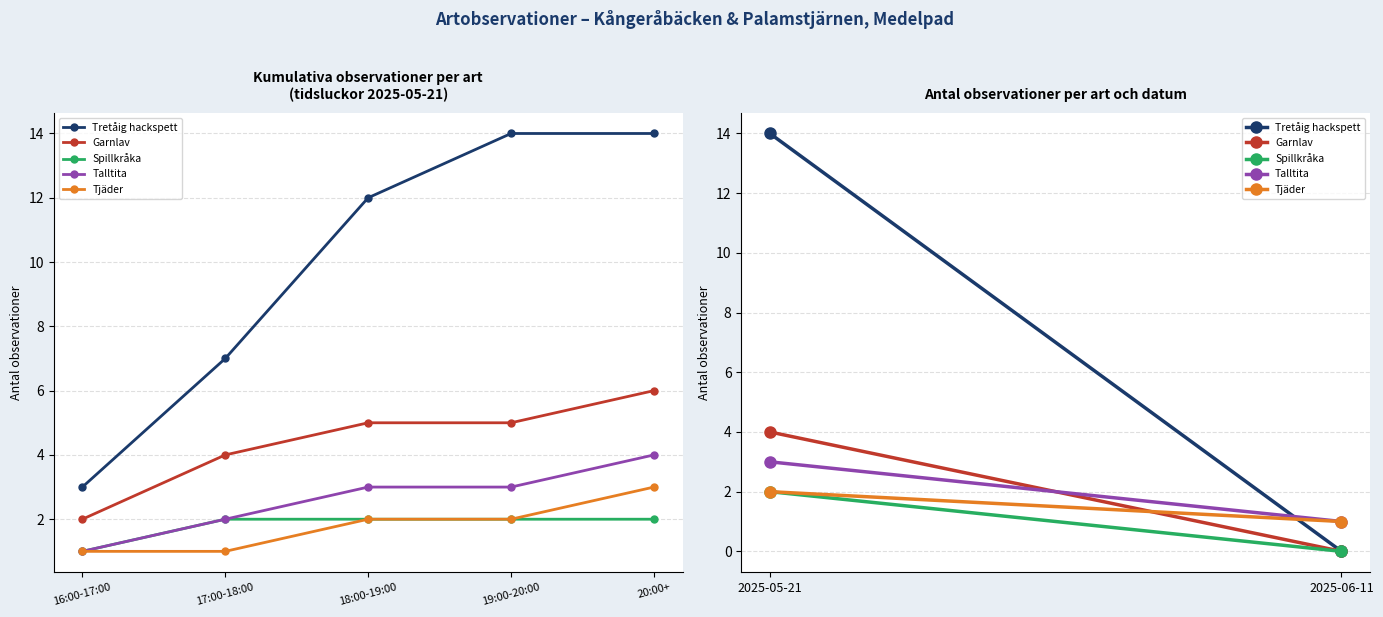

The Tjäder series shows 1 at 17:00-18:00. True or false?

True